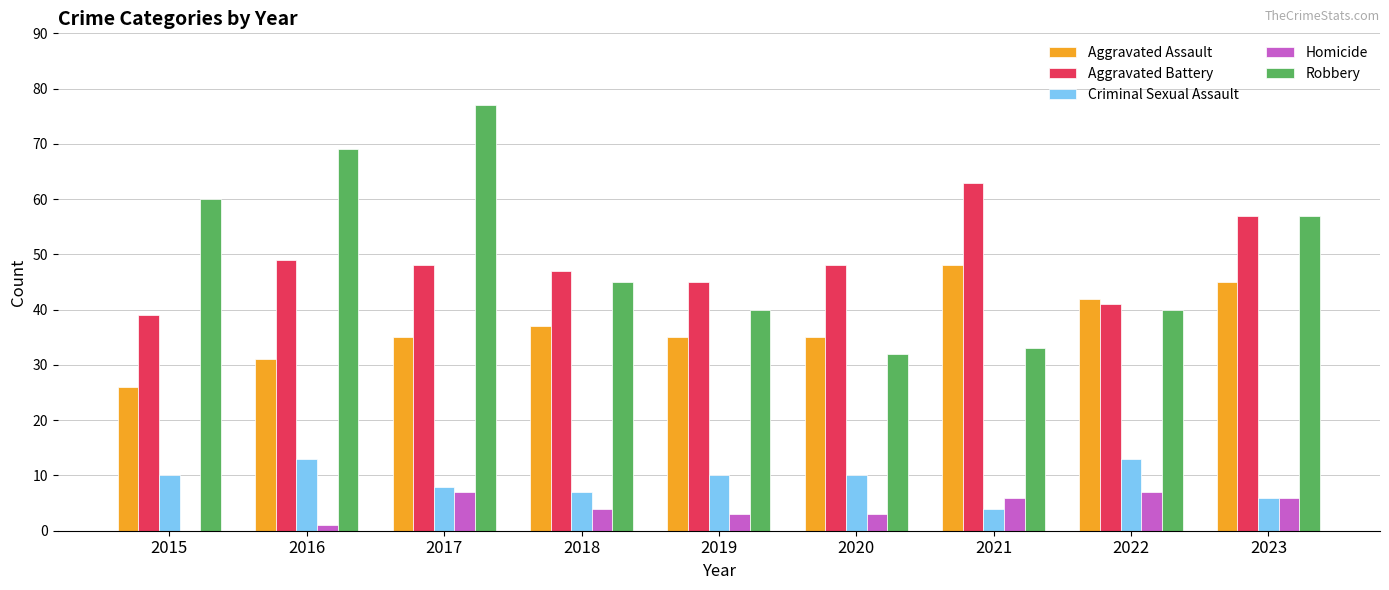

Reading left to right, extract all data points from this chart.

Aggravated Assault: 26	31	35	37	35	35	48	42	45
Aggravated Battery: 39	49	48	47	45	48	63	41	57
Criminal Sexual Assault: 10	13	8	7	10	10	4	13	6
Homicide: 0	1	7	4	3	3	6	7	6
Robbery: 60	69	77	45	40	32	33	40	57